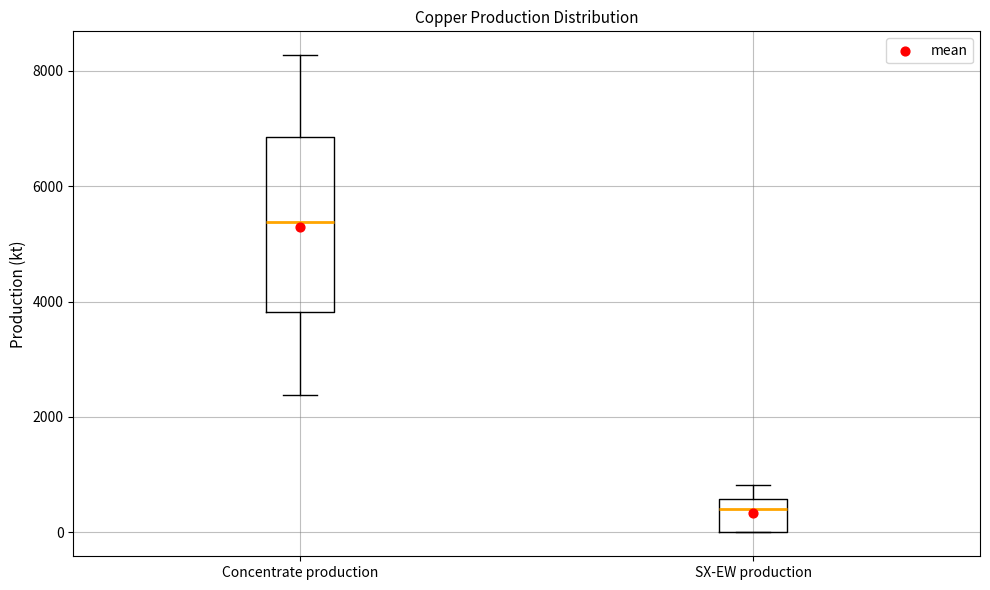

Which box's median line is the highest?

Concentrate production